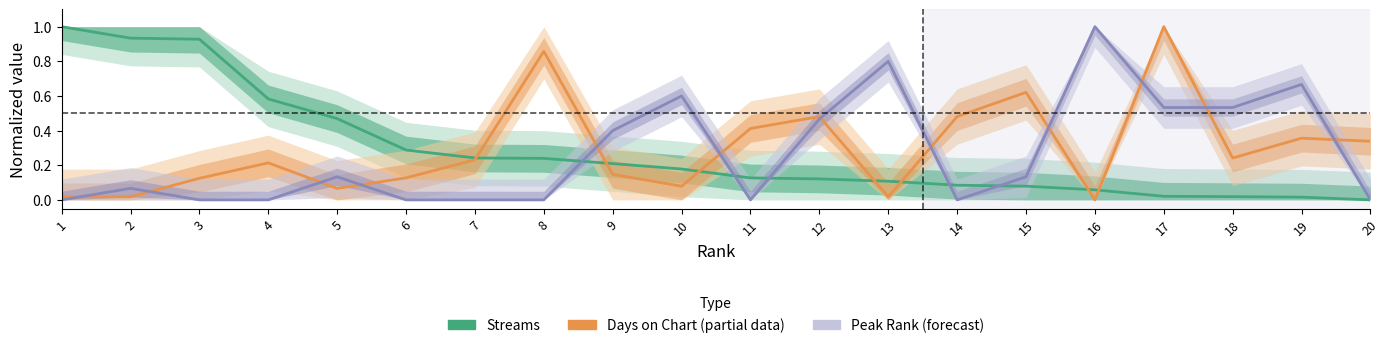

Rank the categories by Streams (normalized) value from lowest to highest.

20, 19, 18, 17, 16, 15, 14, 13, 12, 11, 10, 9, 8, 7, 6, 5, 4, 3, 2, 1